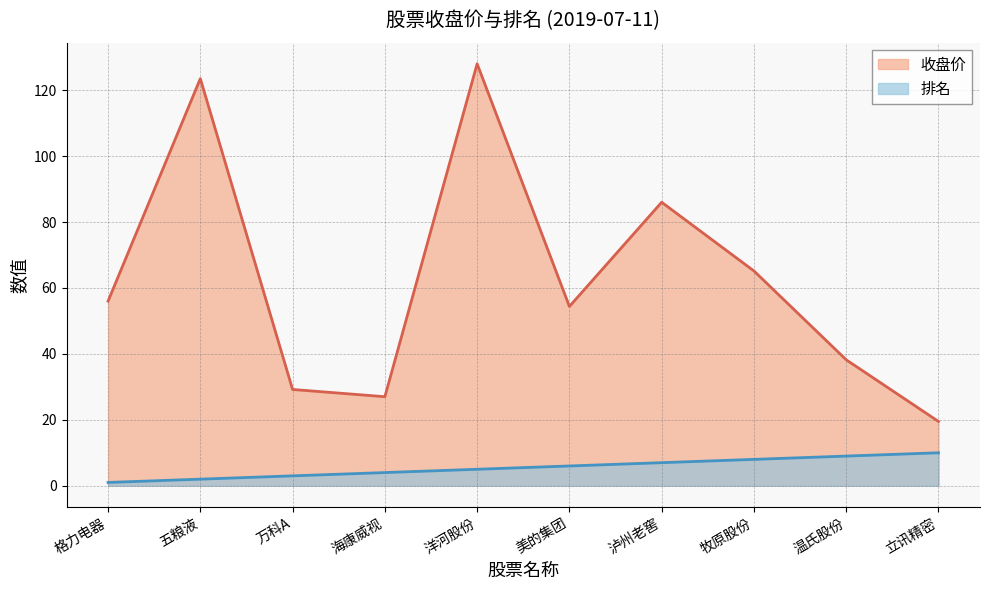

Rank the series at 洋河股份 from lowest to highest value.

排名, 收盘价